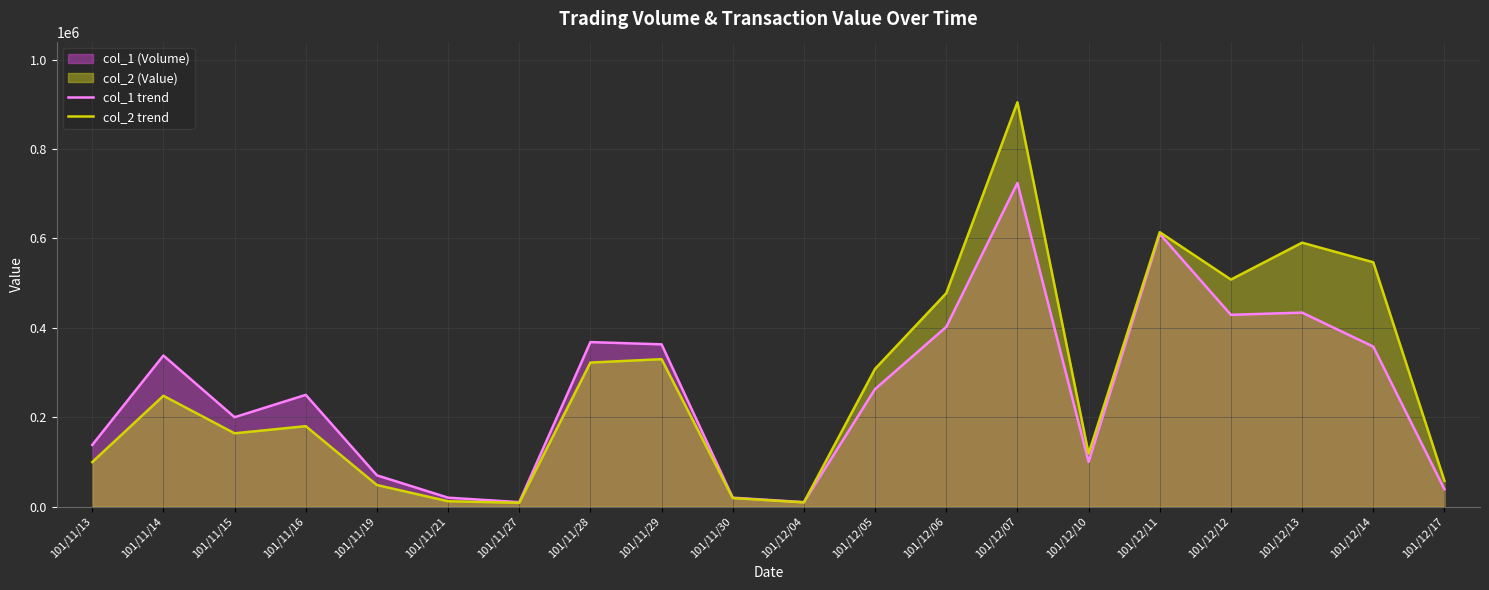

What is the label of the 1st point from the right?

101/12/17